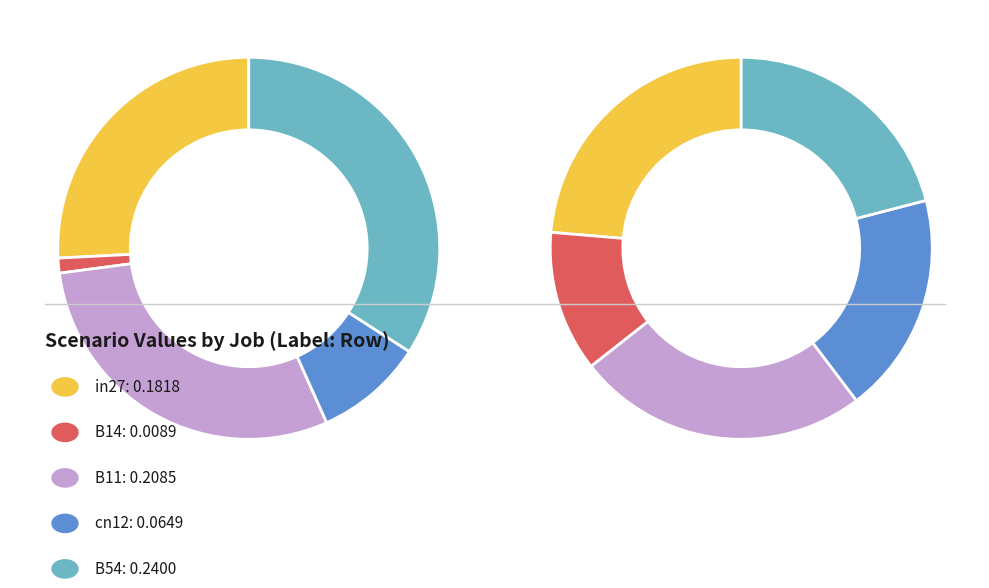

Does any single category account for the majority?

No